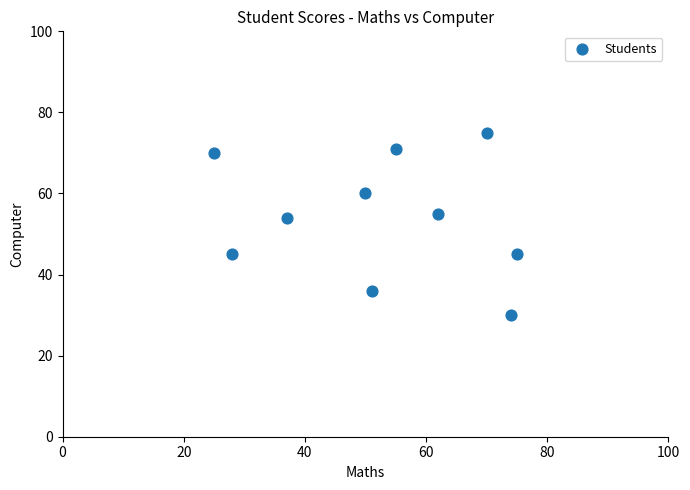

What Y value in the scatter plot is closest to 52?

54